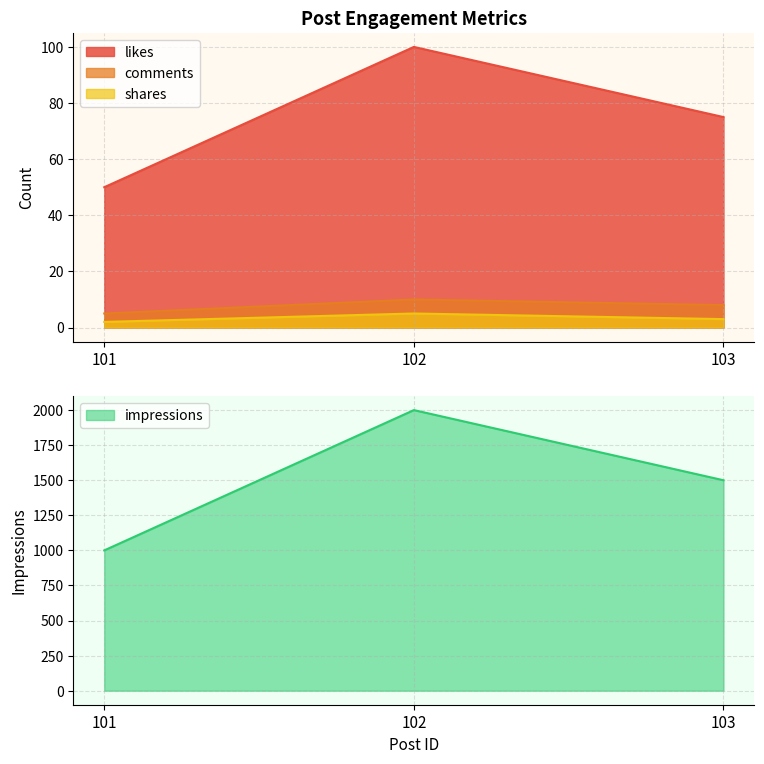

What is the average value of the comments series?

8